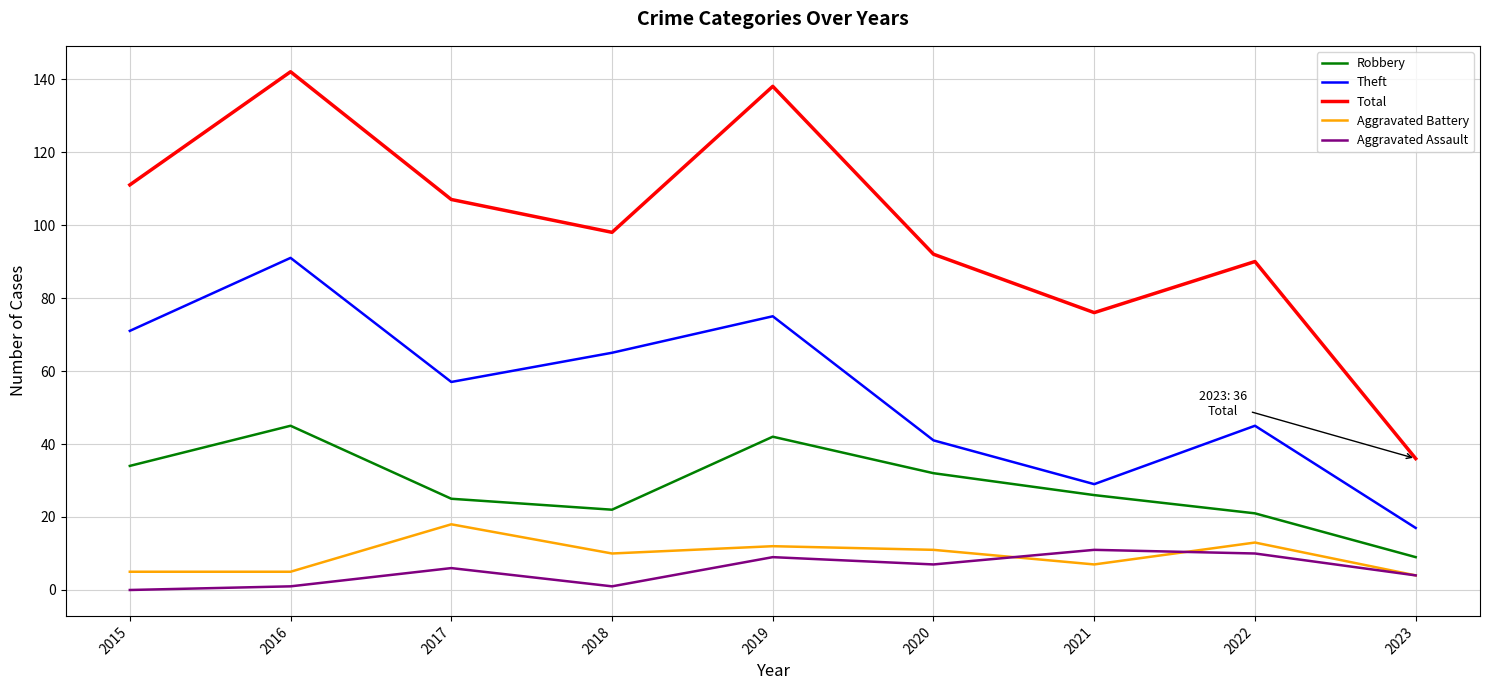

True or false: Aggravated Battery and Total intersect in this chart.

False